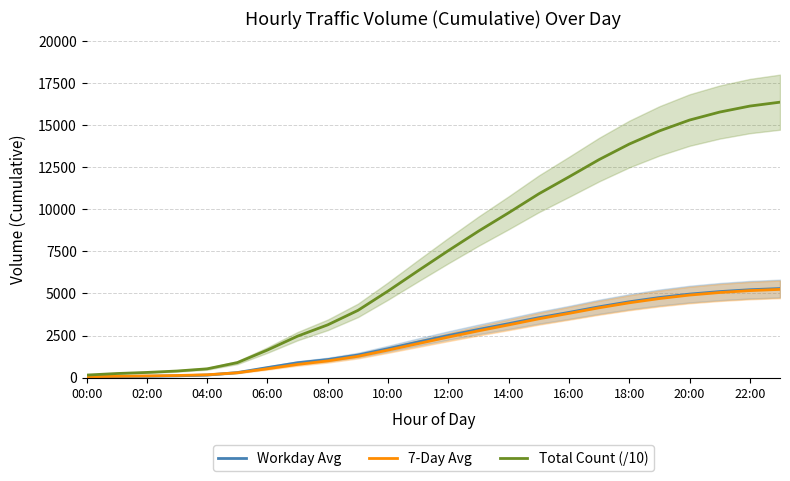

Is it true that 7-Day Avg equals 169.0 at 04:00?

True